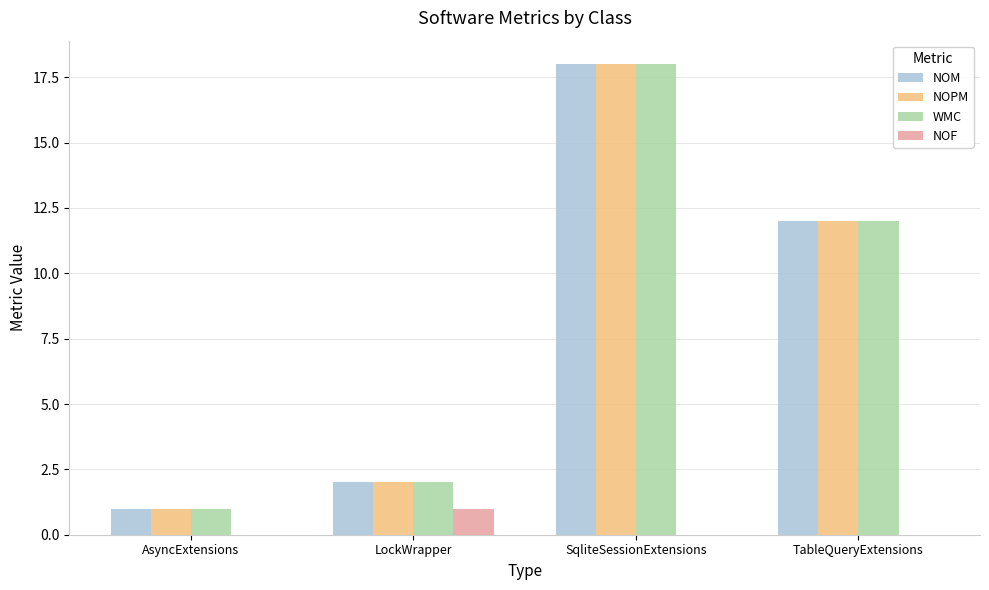

Count the number of categories in the chart.

4